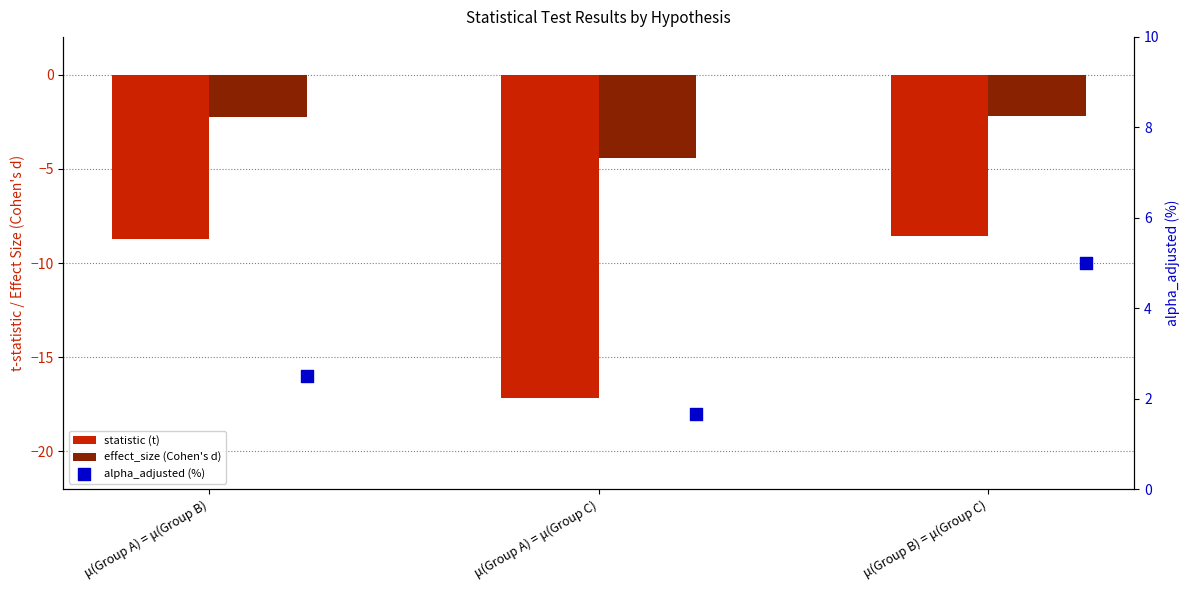

Is the value of alpha_adjusted (%) at μ(Group B) = μ(Group C) greater than the value of statistic (t) at μ(Group A) = μ(Group C)?

Yes